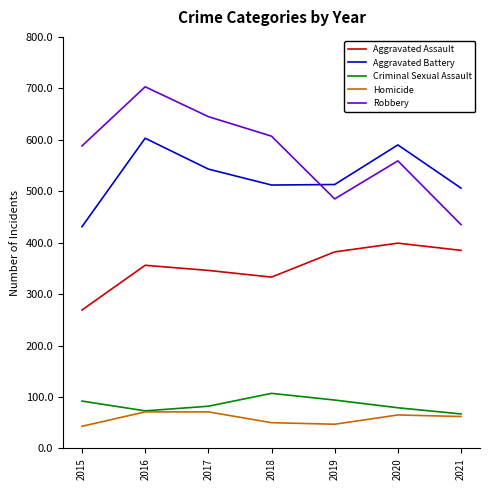

What is the difference between the highest and lowest values at 2015?

545